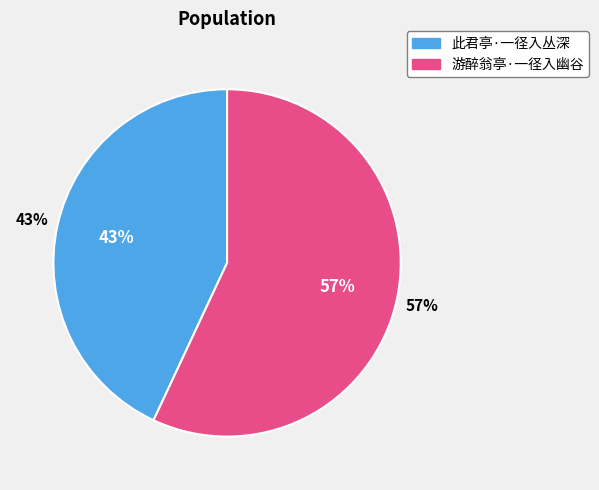

To the nearest percent, what is the difference between the largest and smallest slice percentages?

14%